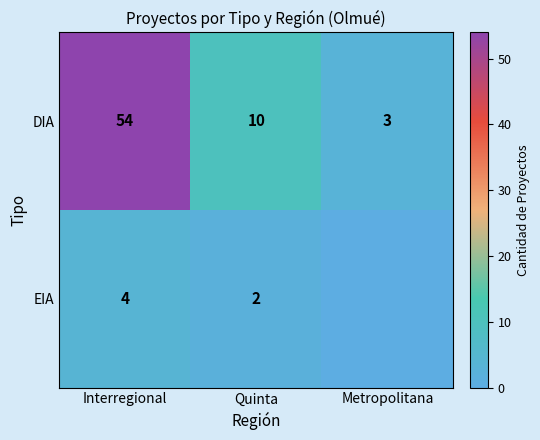

True or false: DIA has a value of 84 at Interregional.

False